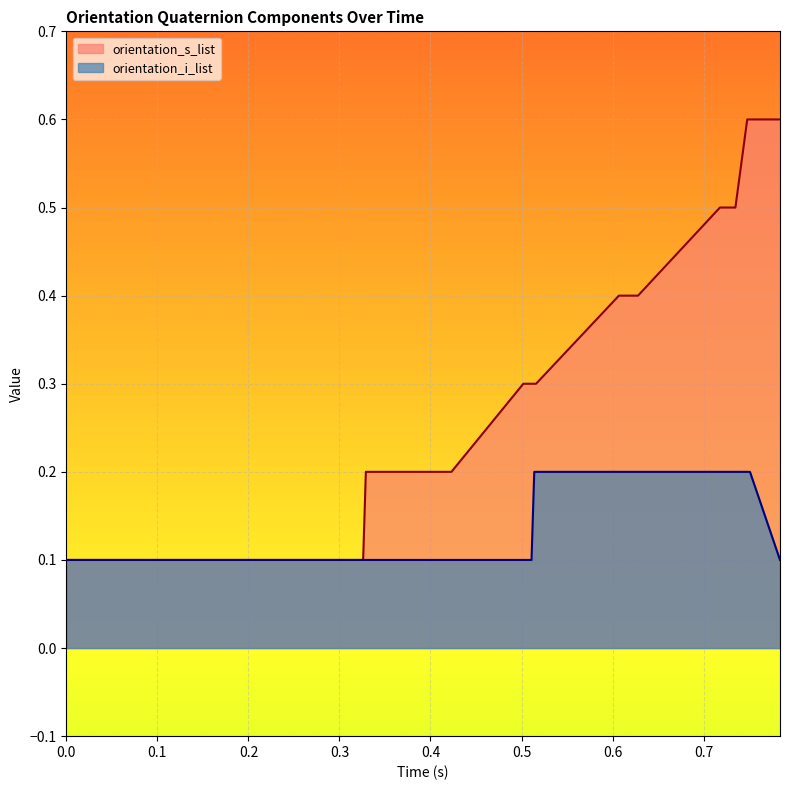

What is the smallest value displayed?

0.1